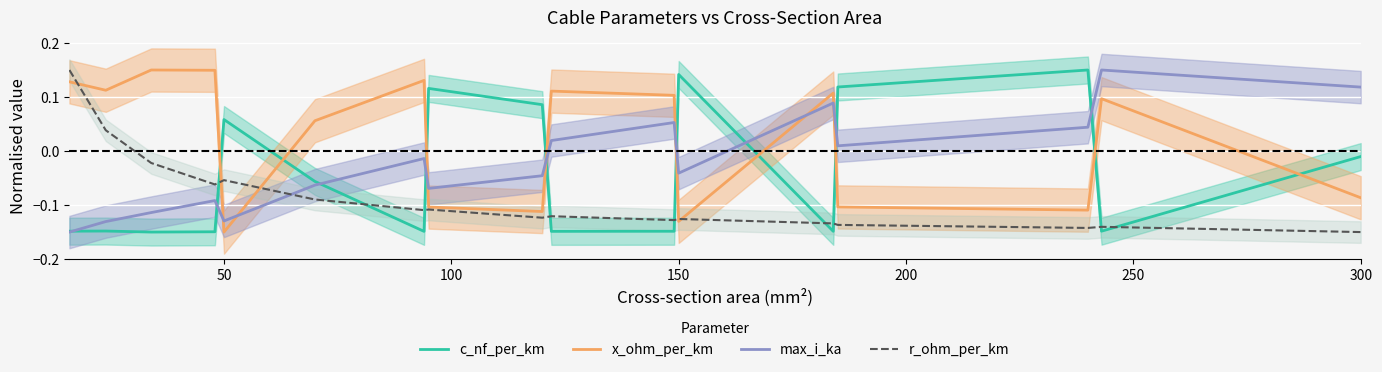

Which series has the widest spread of values?

c_nf_per_km